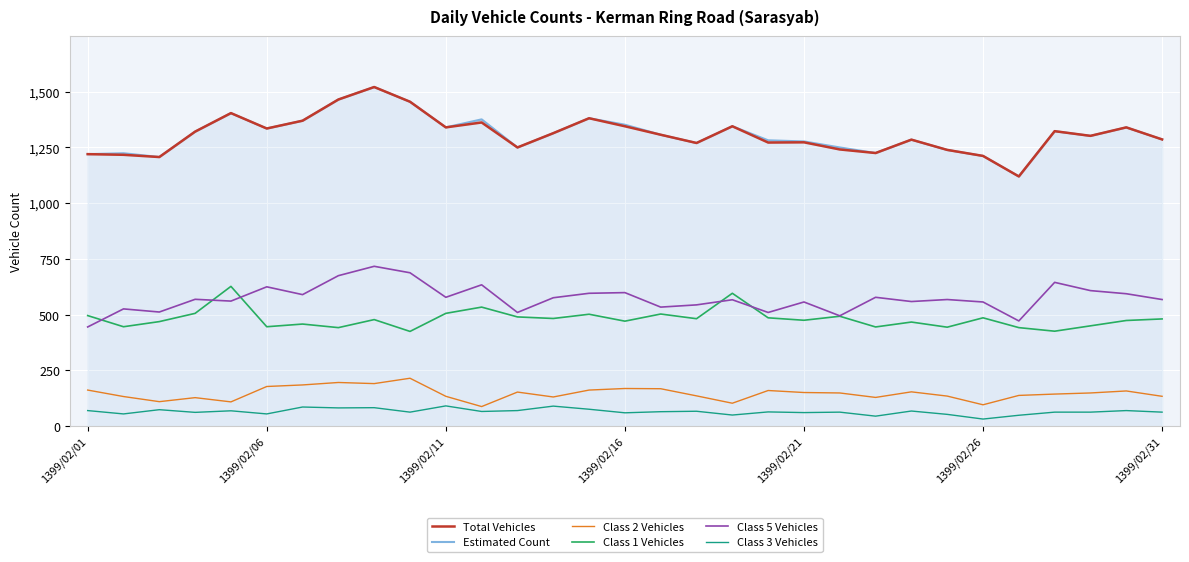

Which series has the widest spread of values?

Total Vehicles